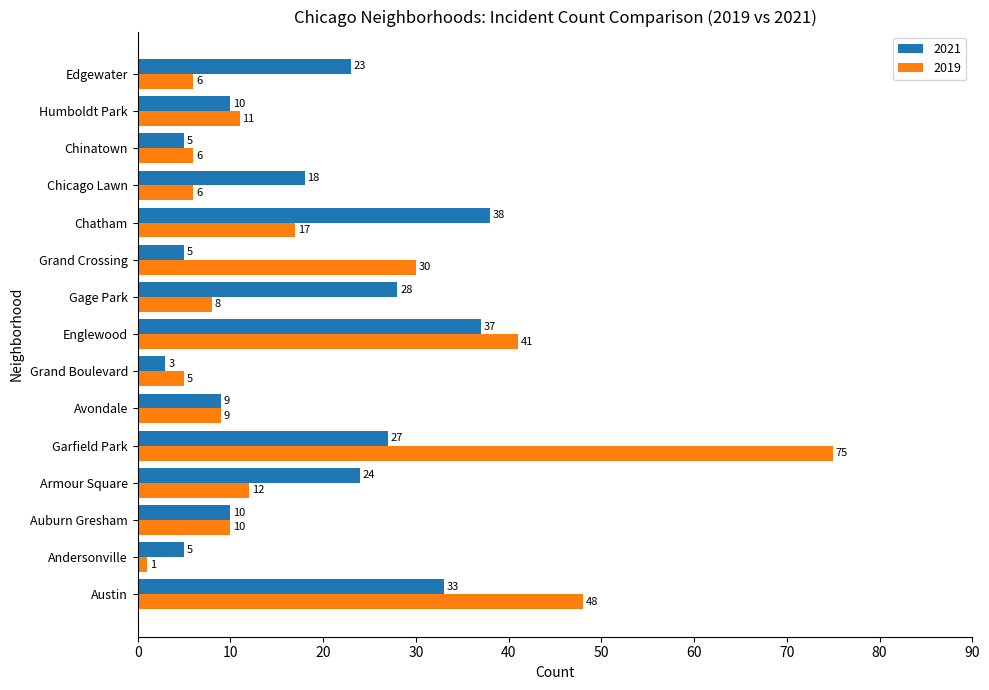

List the series in order of their peak value, lowest first.

2021, 2019